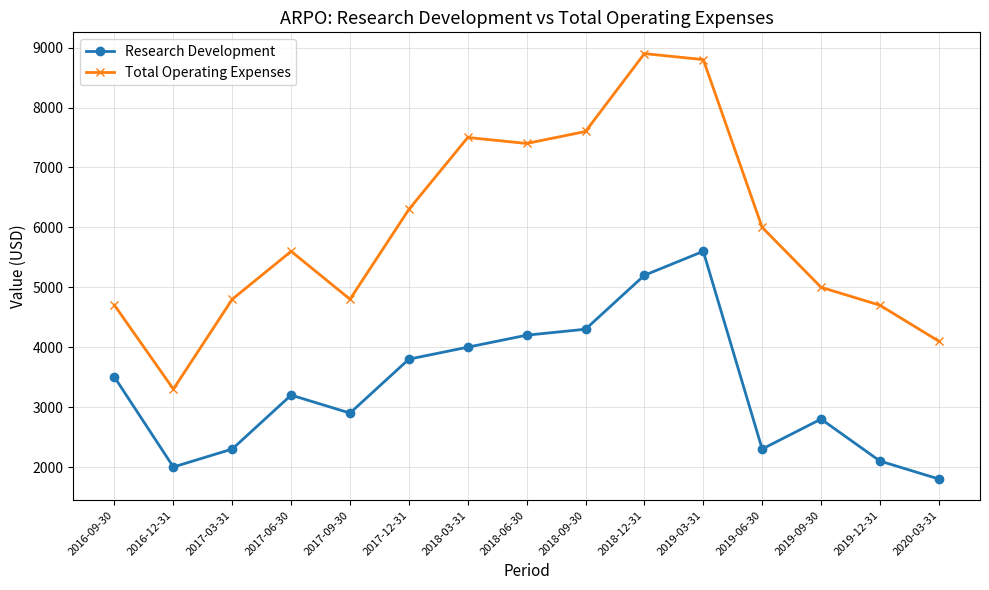

Reading right to left, extract all data points from this chart.

Research Development: 2020-03-31=1800	2019-12-31=2100	2019-09-30=2800	2019-06-30=2300	2019-03-31=5600	2018-12-31=5200	2018-09-30=4300	2018-06-30=4200	2018-03-31=4000	2017-12-31=3800	2017-09-30=2900	2017-06-30=3200	2017-03-31=2300	2016-12-31=2000	2016-09-30=3500
Total Operating Expenses: 2020-03-31=4100	2019-12-31=4700	2019-09-30=5000	2019-06-30=6000	2019-03-31=8800	2018-12-31=8900	2018-09-30=7600	2018-06-30=7400	2018-03-31=7500	2017-12-31=6300	2017-09-30=4800	2017-06-30=5600	2017-03-31=4800	2016-12-31=3300	2016-09-30=4700